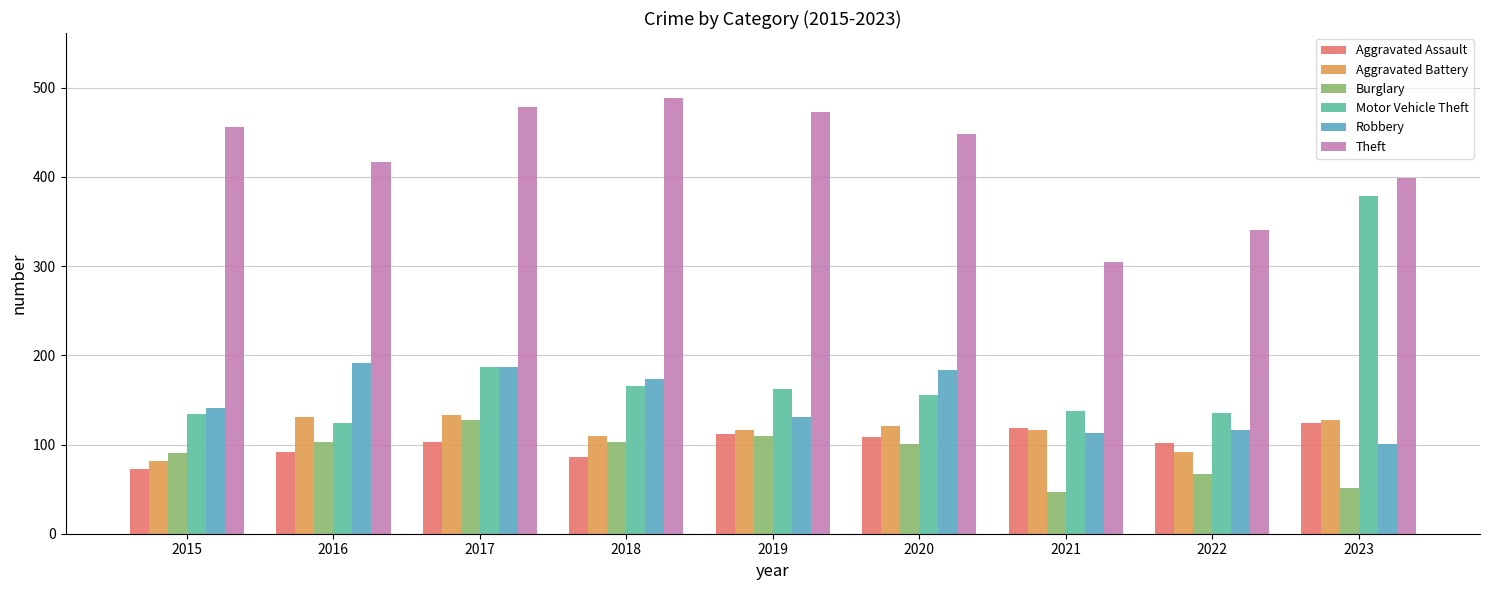

Between 2021 and 2023, which series saw the biggest shift?

Motor Vehicle Theft